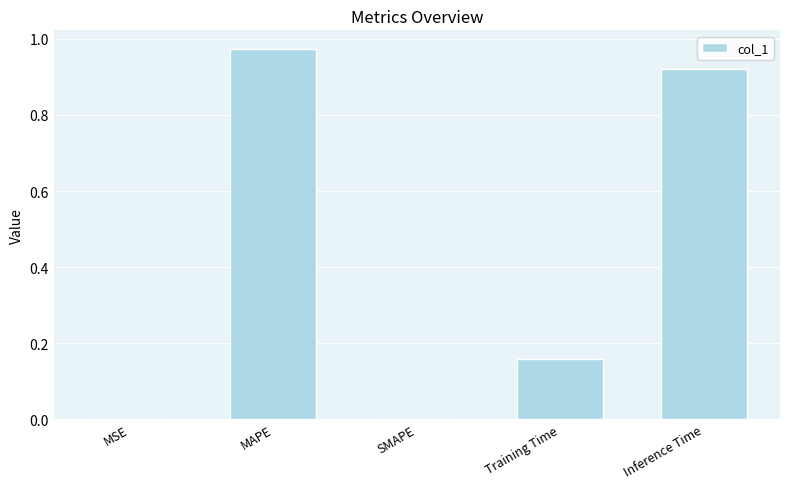

The chart shows a value of 0.0 at SMAPE. True or false?

True